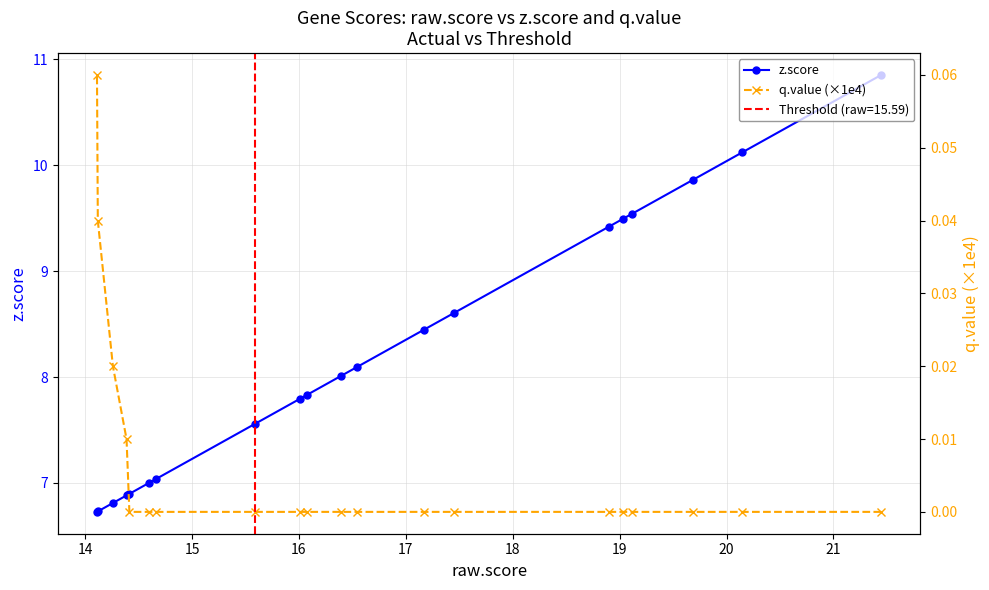

What is the lowest value of the z.score series?

6.7